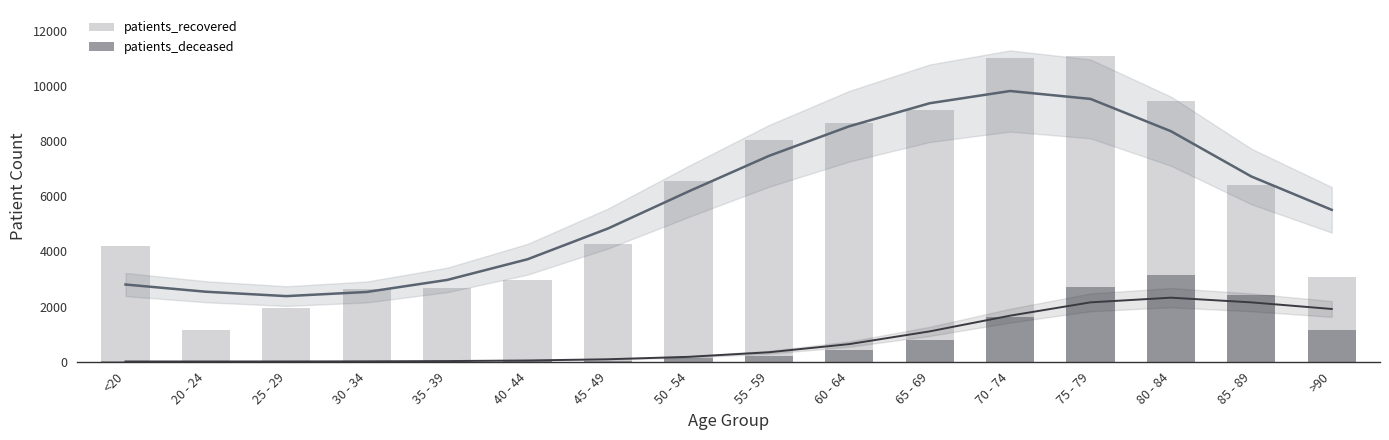

What is the difference between the maximum and minimum values in the patients_deceased series?

3134